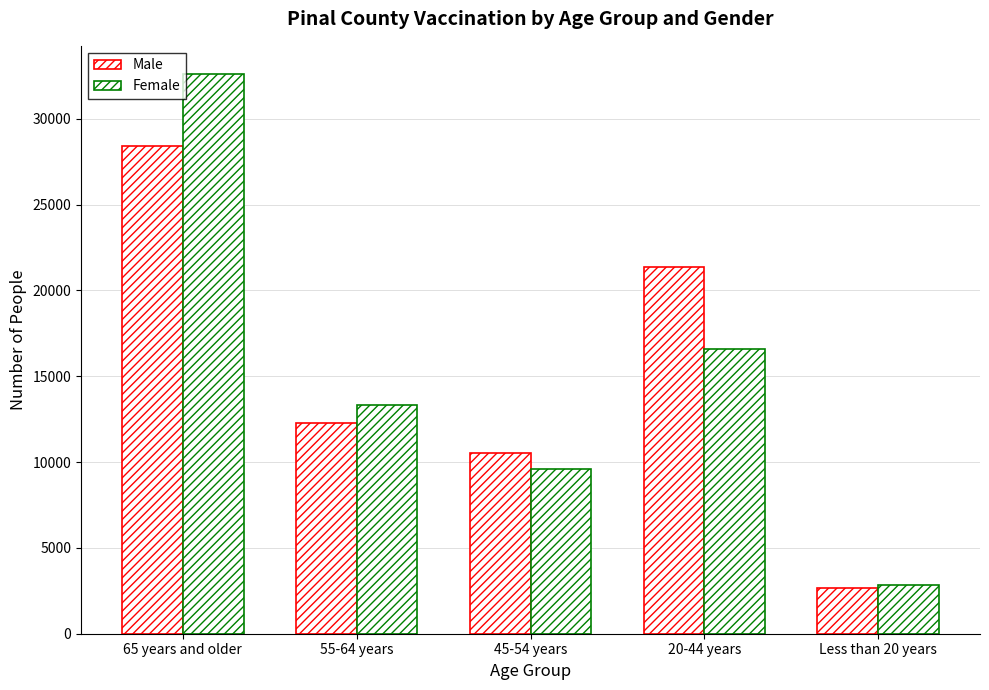

What is the difference between the highest and lowest values at 45-54 years?

938